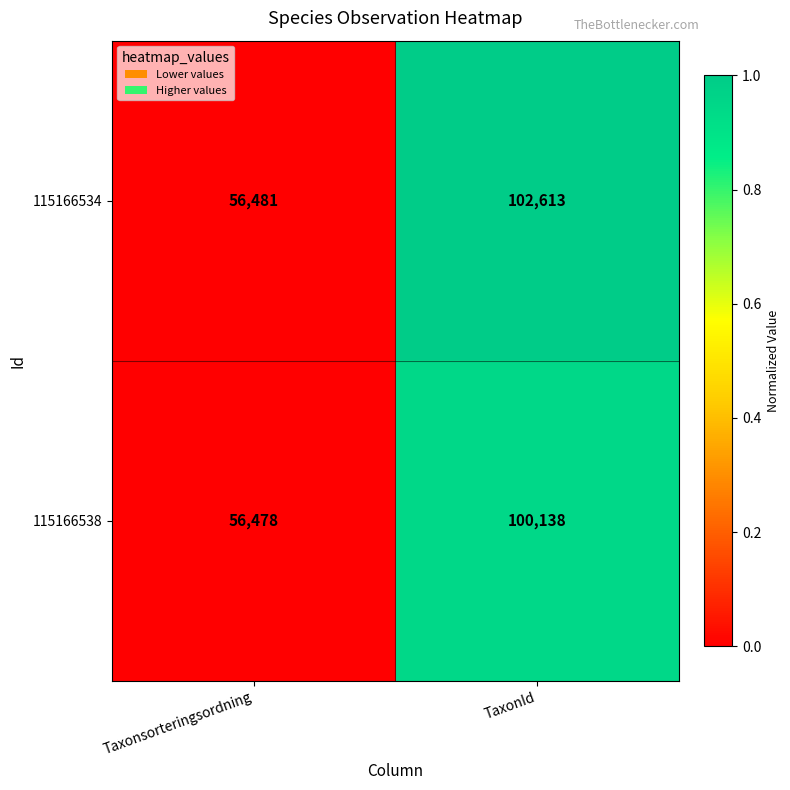

What is the difference between the 115166538 values at TaxonId and Taxonsorteringsordning?

43660